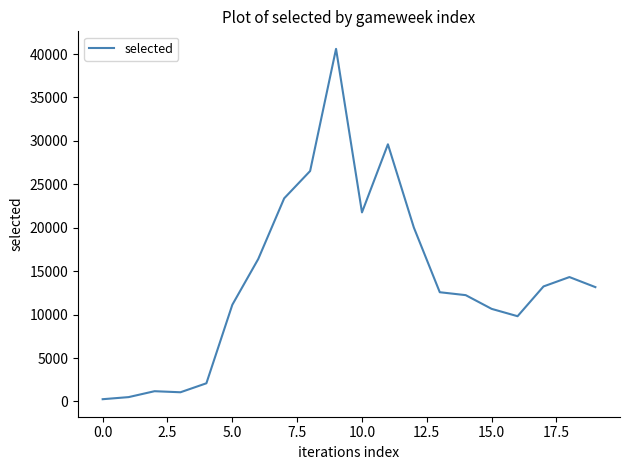

What is the maximum value shown in the chart?

40600